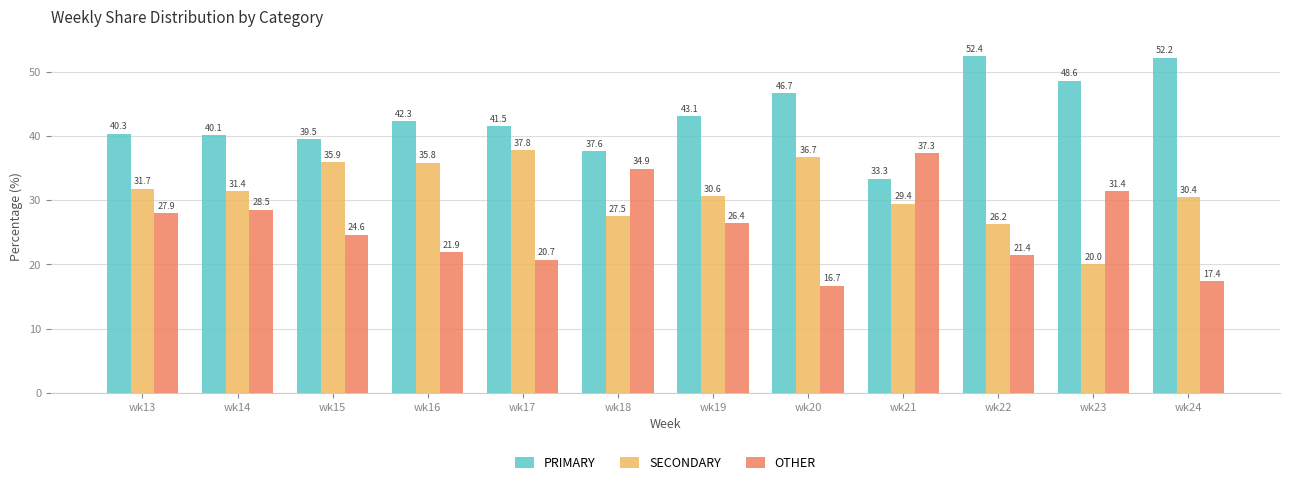

What is the difference between the second highest and minimum values in the OTHER series?

18.2